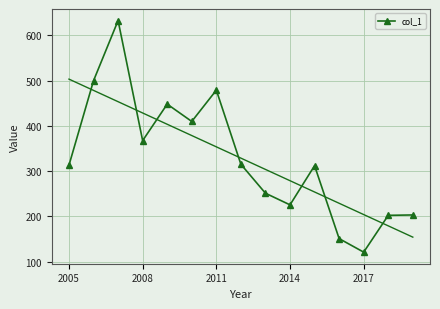

At which category does col_1 reach its first local valley?

2008